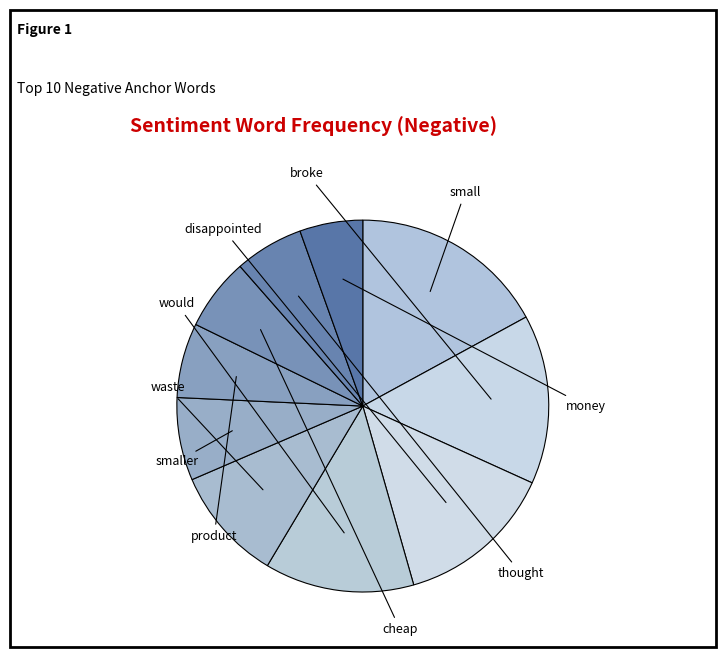

Which category has the smallest portion of the pie?

money